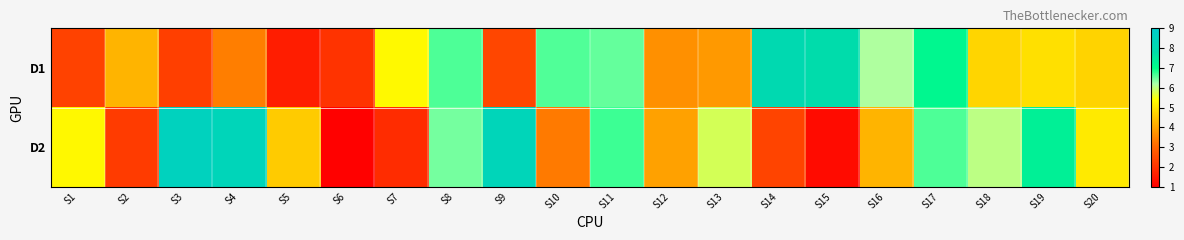

What is the total value across all series at S7?

7.2